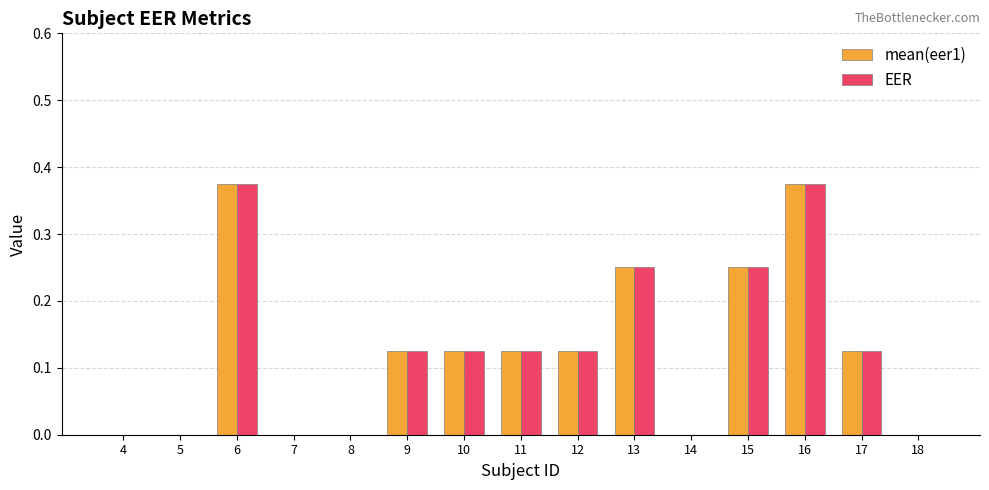

True or false: EER has a value of 0.0 at 8.

True